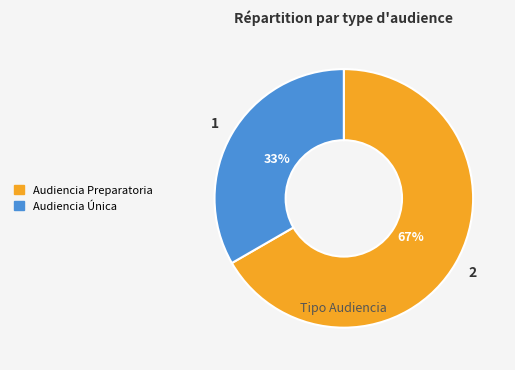

To the nearest percent, what percentage of the pie is Audiencia Única?

33%